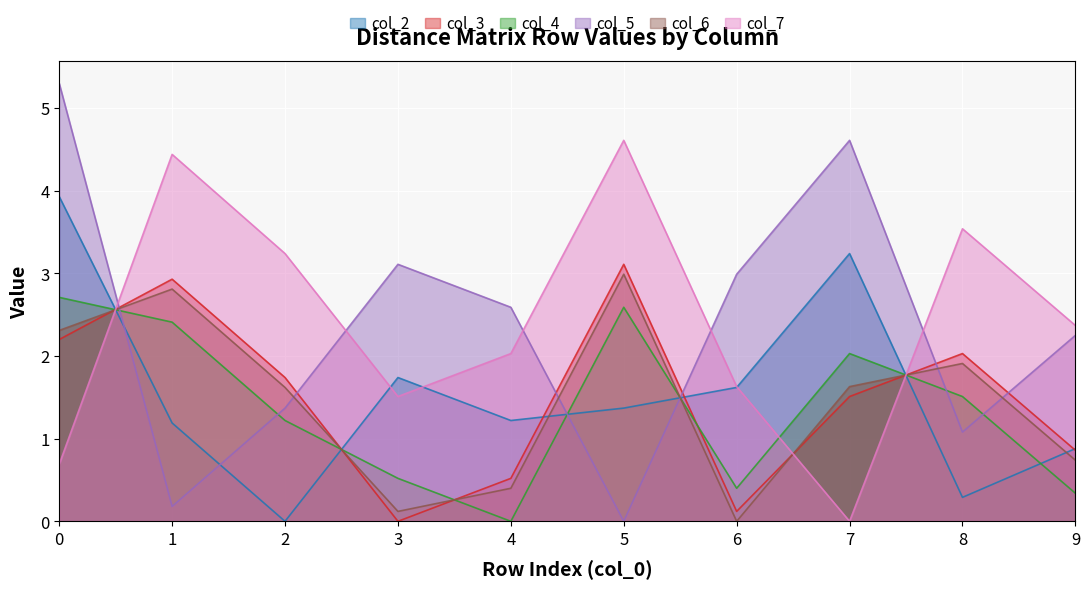

True or false: col_4 has more than 2 interior local peaks.

False